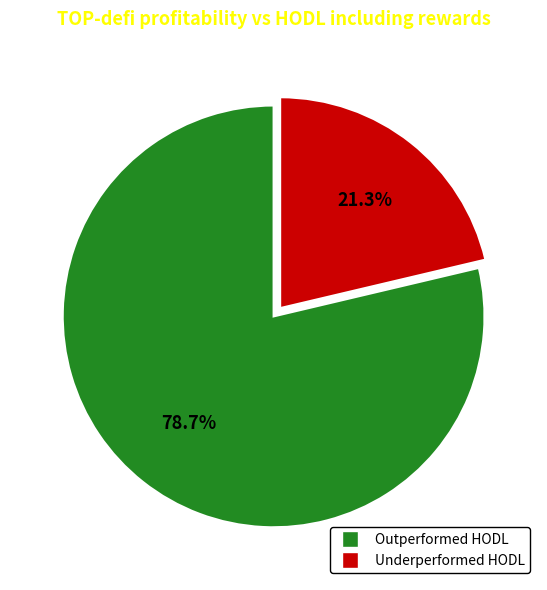

Does any single category account for the majority?

Yes